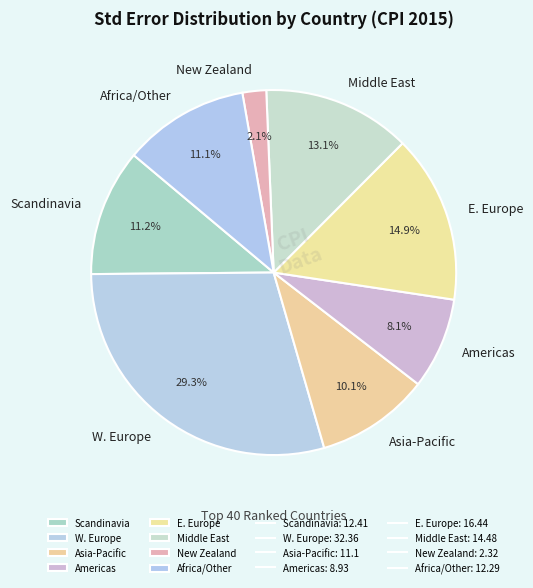

What is the total percentage of Scandinavia and E. Europe?

26.1%